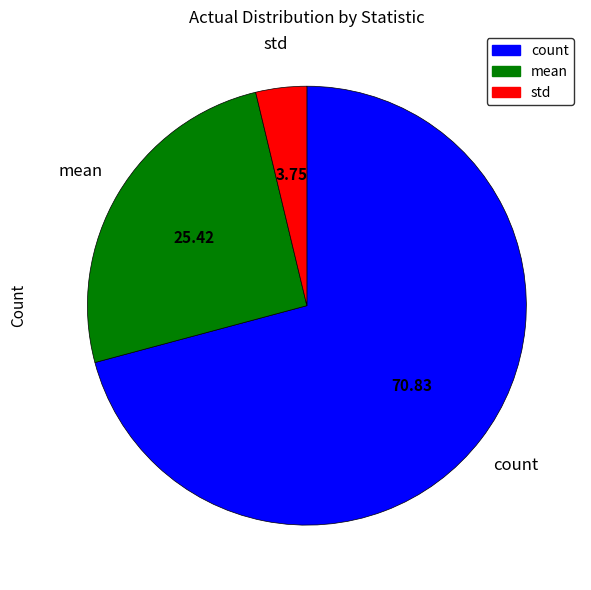

Is the sum of std and mean greater than half?

No